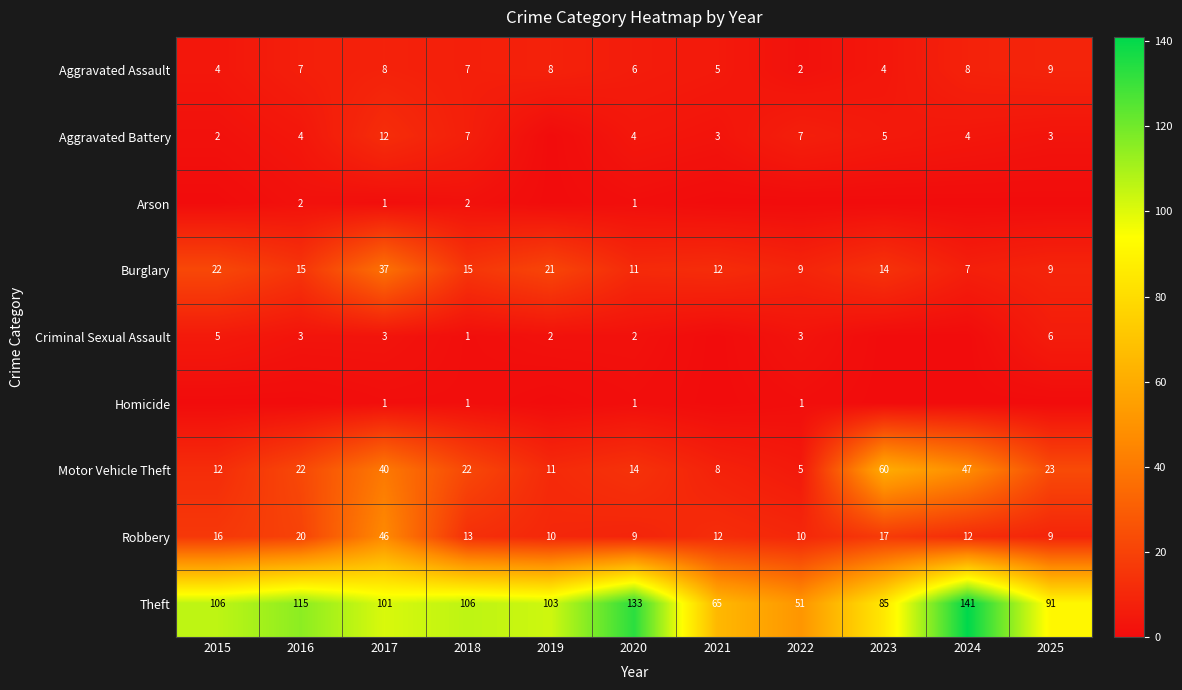

What is the sum of all Robbery values?

174